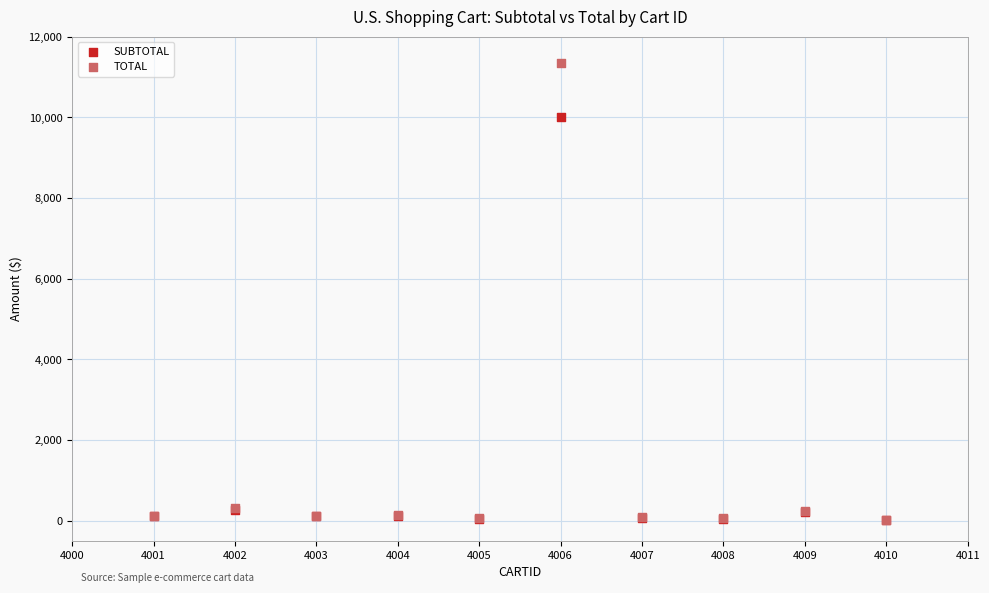

Which series has the largest Y range (max minus min)?

TOTAL